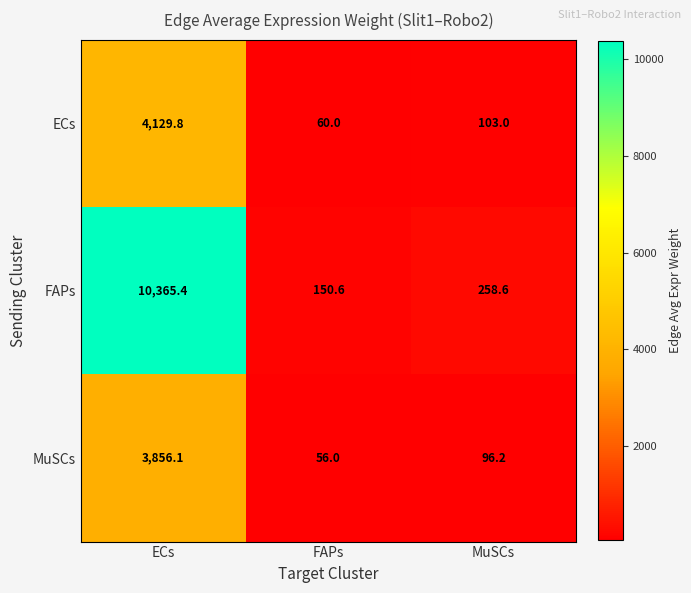

What is the sum of the FAPs values at FAPs and MuSCs?

409.2